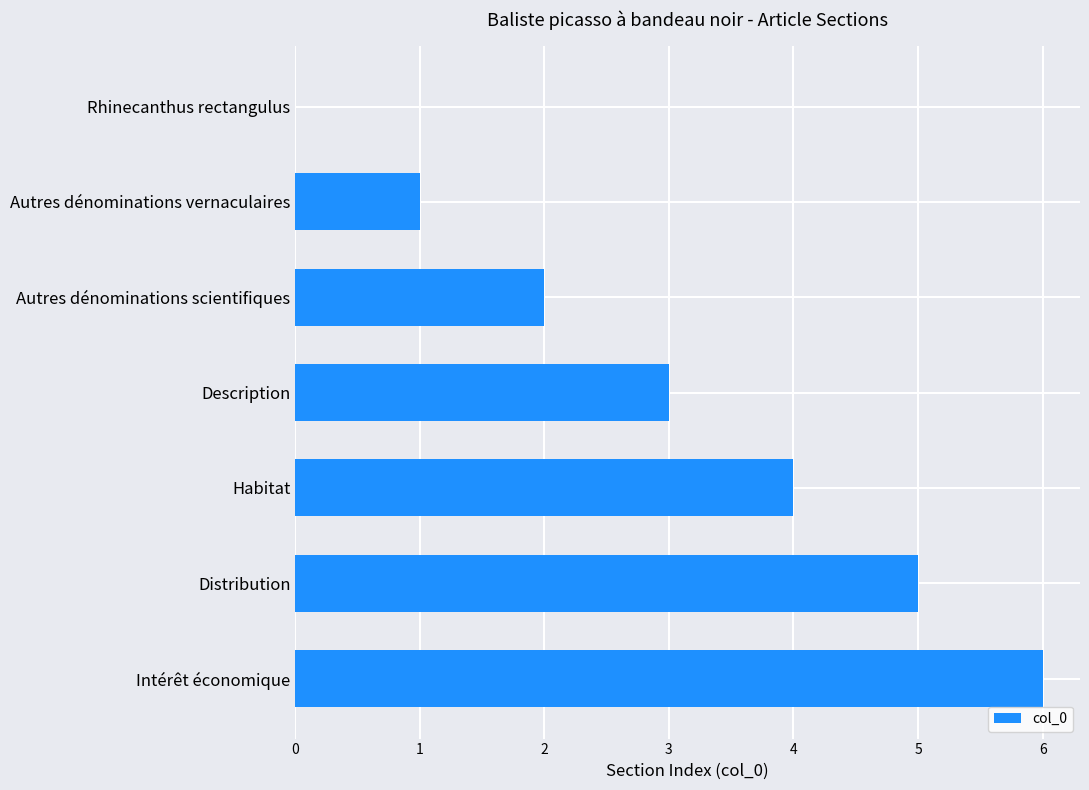

Which category has the highest value across all series?

Intérêt économique